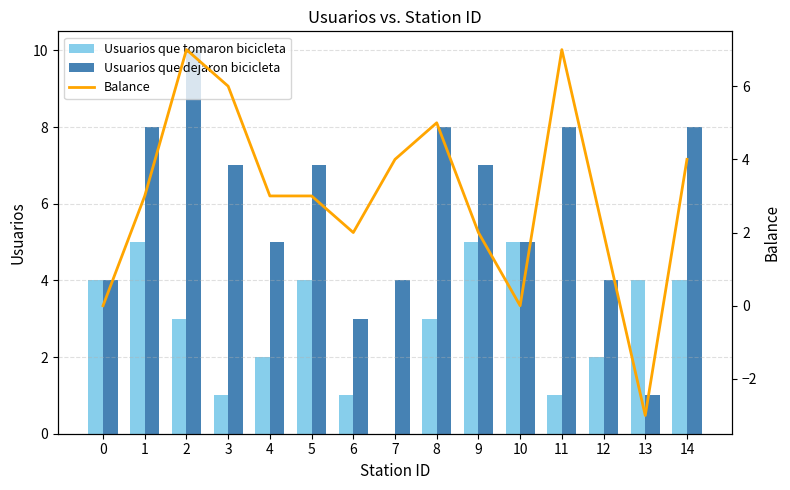

How many data points in Usuarios que dejaron bicicleta are above 7?

5